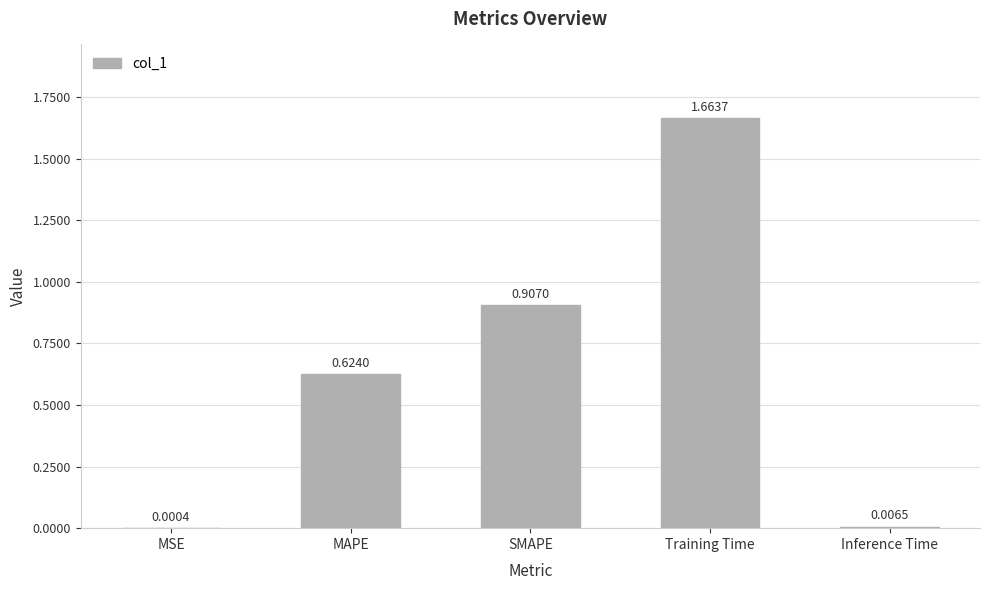

What is the change in value from MAPE to Inference Time?

-0.6